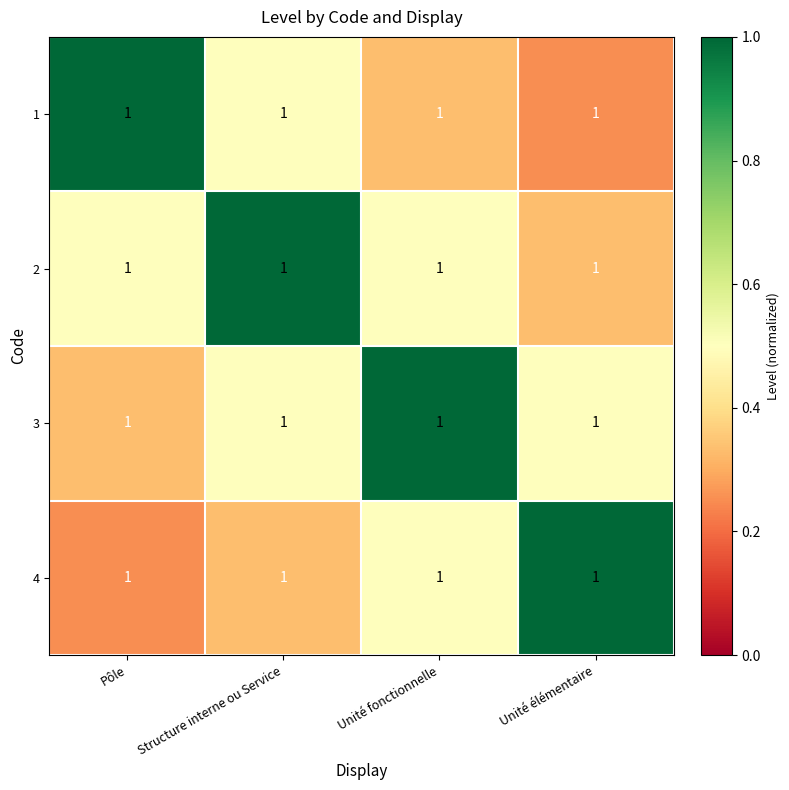

Reading right to left, extract all data points from this chart.

1: Unité élémentaire=1.0	Unité fonctionnelle=1.0	Structure interne ou Service=1.0	Pôle=1.0
2: Unité élémentaire=1.0	Unité fonctionnelle=1.0	Structure interne ou Service=1.0	Pôle=1.0
3: Unité élémentaire=1.0	Unité fonctionnelle=1.0	Structure interne ou Service=1.0	Pôle=1.0
4: Unité élémentaire=1.0	Unité fonctionnelle=1.0	Structure interne ou Service=1.0	Pôle=1.0